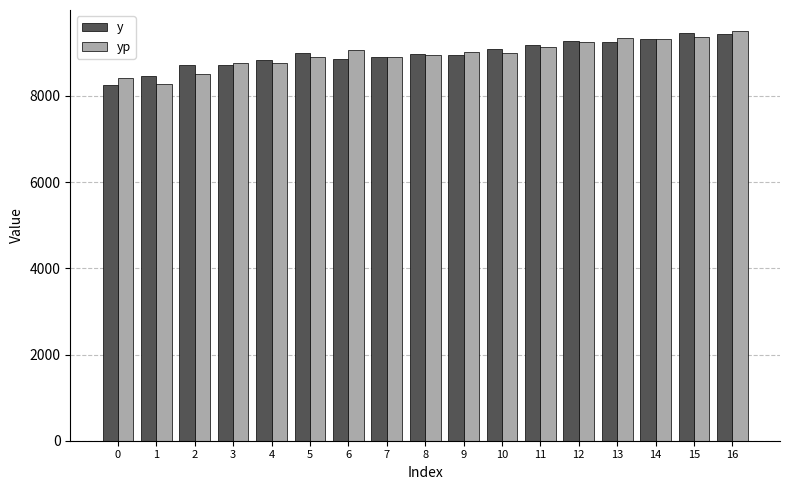

What is the difference between the highest and lowest values at 3?

66.7